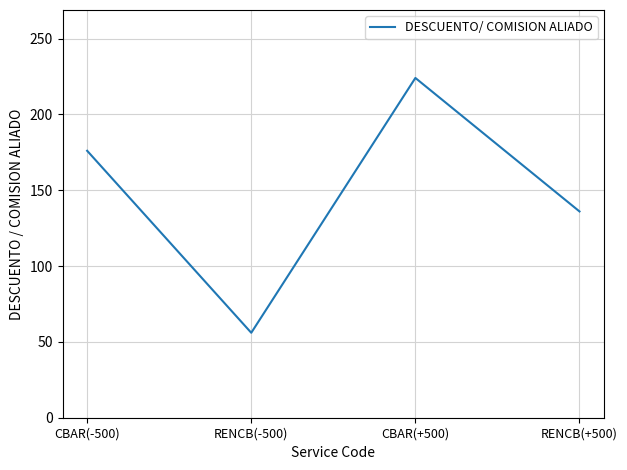

What is the sum of the values at CBAR(+500) and RENCB(+500)?

360